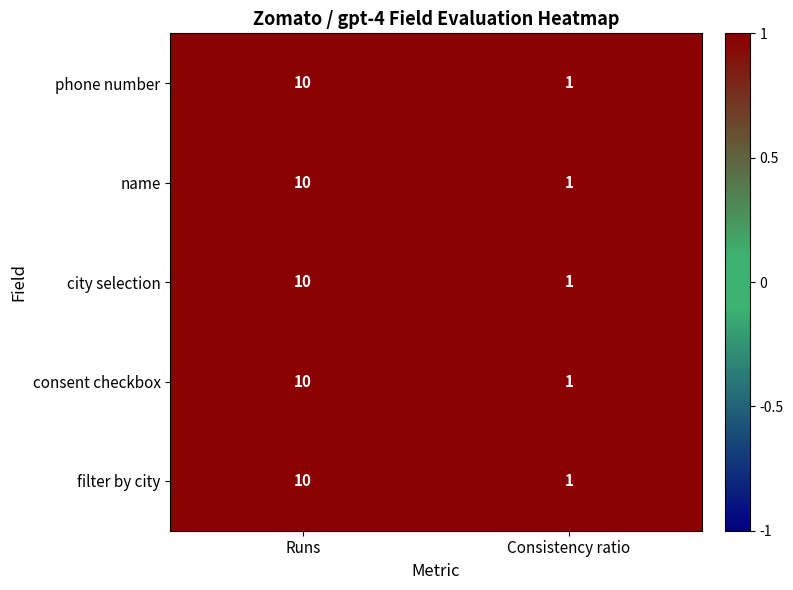

Reading left to right, extract all data points from this chart.

phone number: Runs=10	Consistency ratio=1
name: Runs=10	Consistency ratio=1
city selection: Runs=10	Consistency ratio=1
consent checkbox: Runs=10	Consistency ratio=1
filter by city: Runs=10	Consistency ratio=1